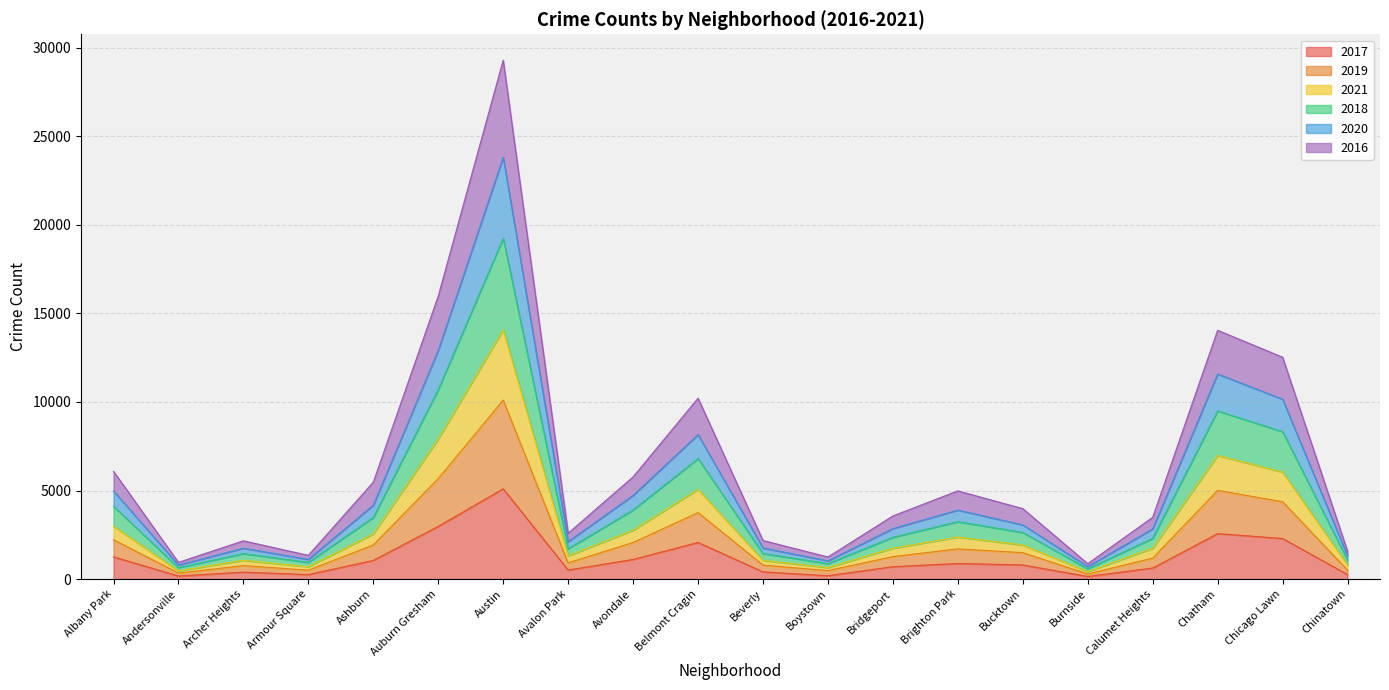

At how many categories does at least one series exceed 18143?

1